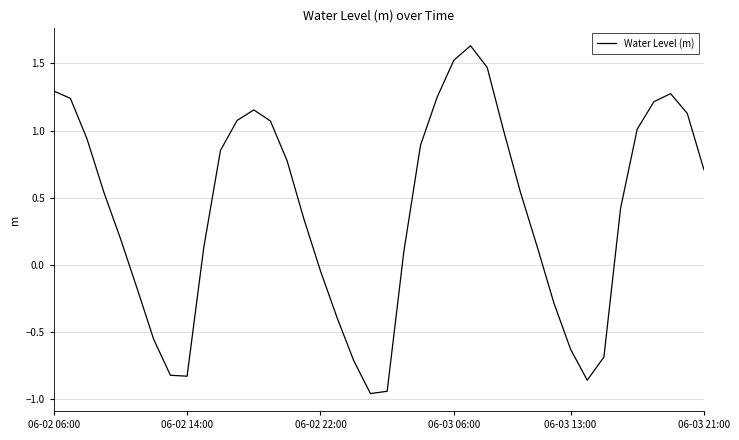

What is the difference between the maximum and minimum values?

2.6